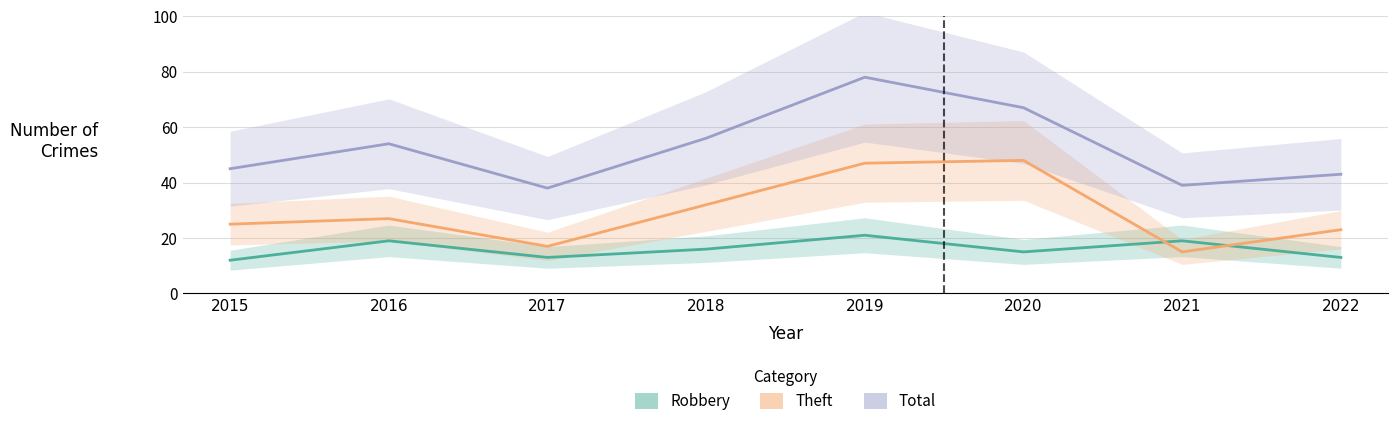

Read the Theft value at 2016.

27